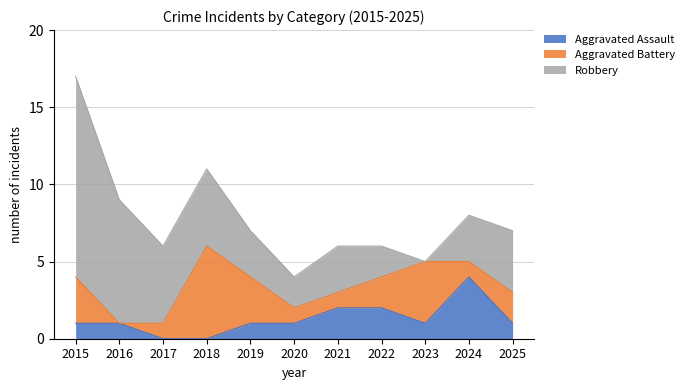

Reading left to right, list all the values displayed in this chart.

Aggravated Assault: 1	1	0	0	1	1	2	2	1	4	1
Aggravated Battery: 3	0	1	6	3	1	1	2	4	1	2
Robbery: 13	8	5	5	3	2	3	2	0	3	4